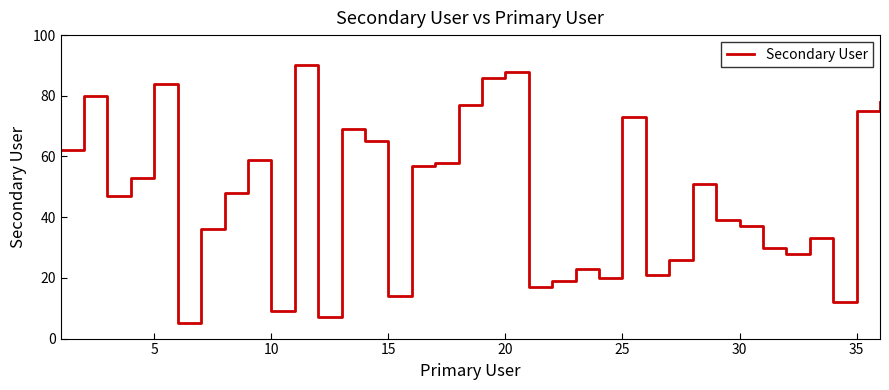

How many interior local valleys (lower than both neighbors) does the data have?

10